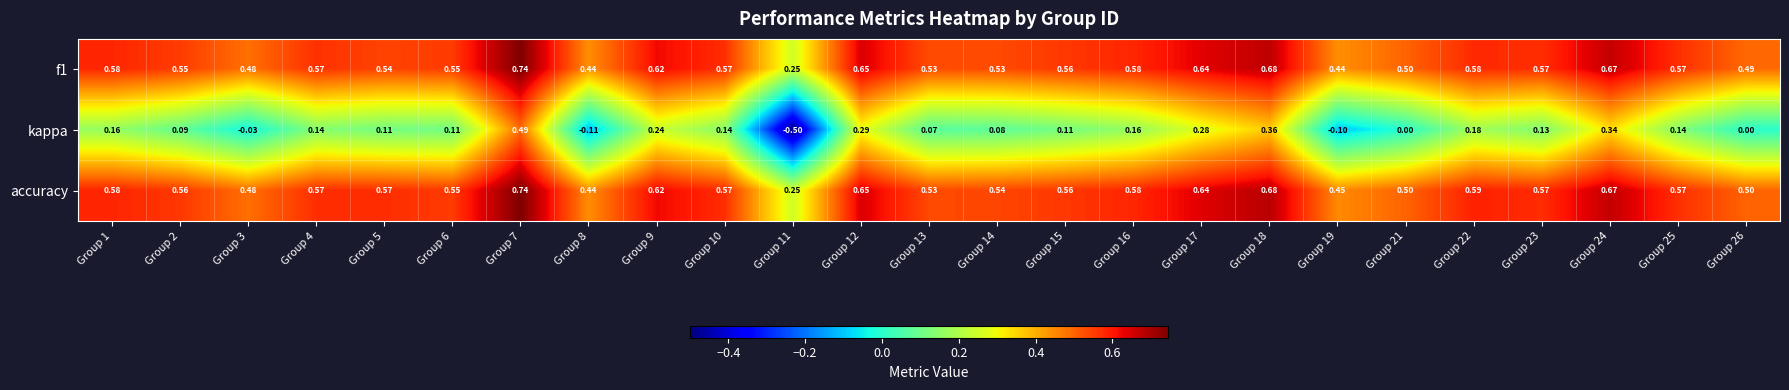

Which series has the largest total across all categories?

accuracy